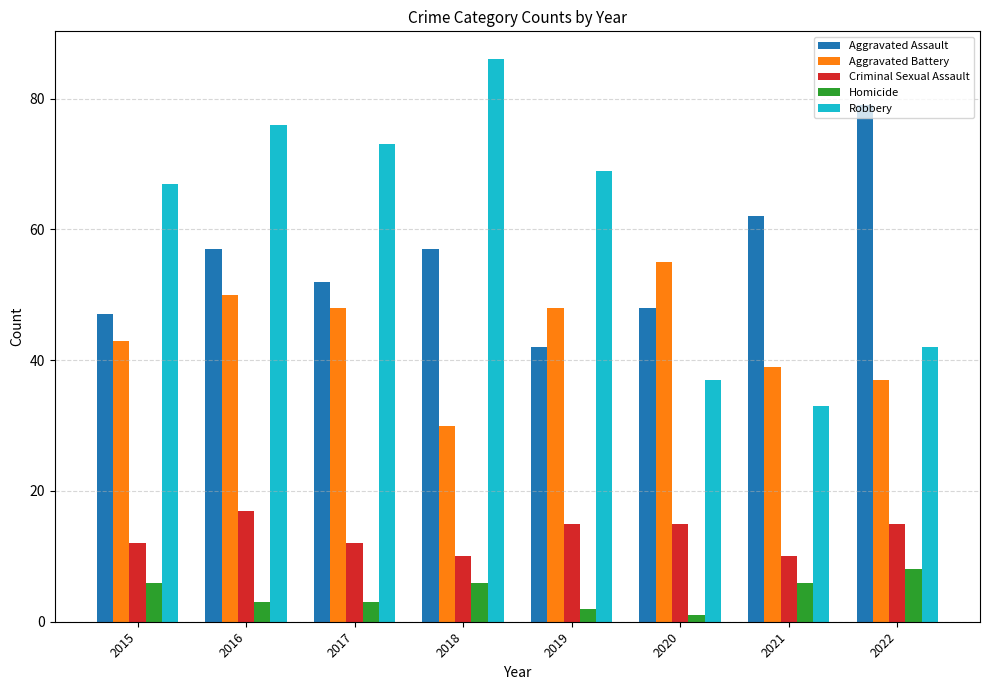

What is the lowest value of the Robbery series?

33